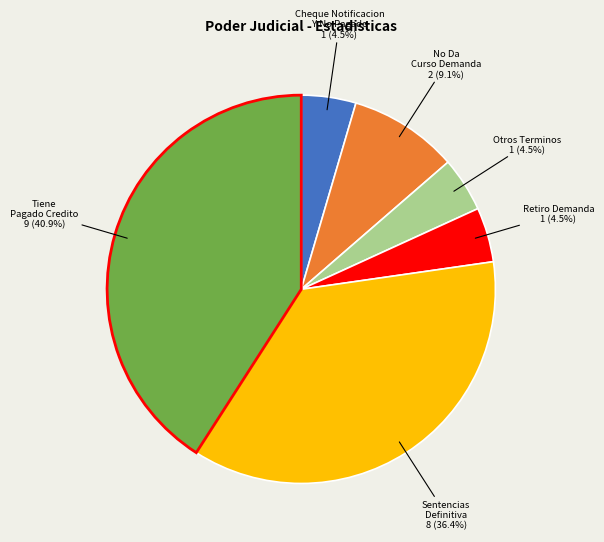

Is there any slice that represents more than half of the pie?

No